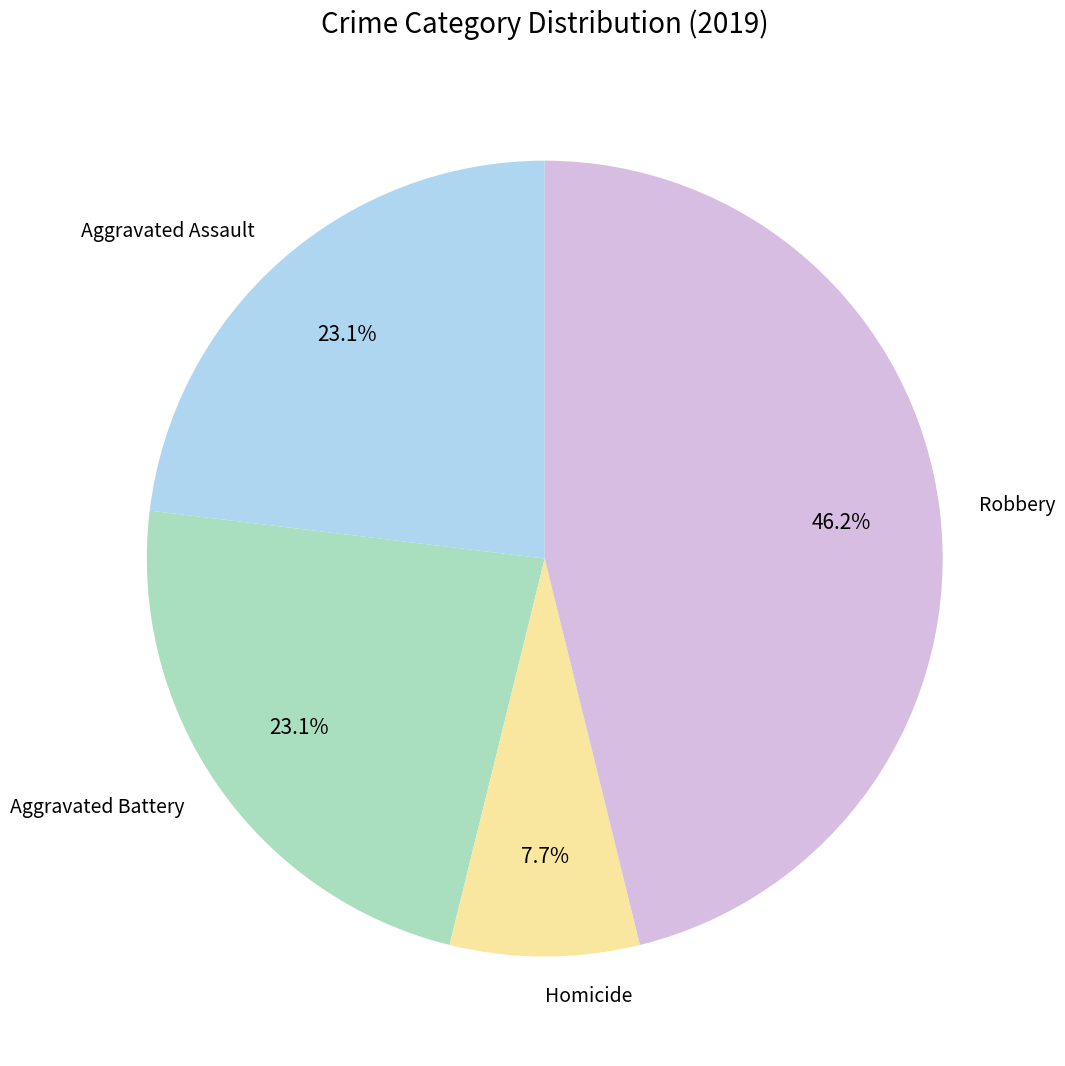

How many segments does this pie chart have?

4